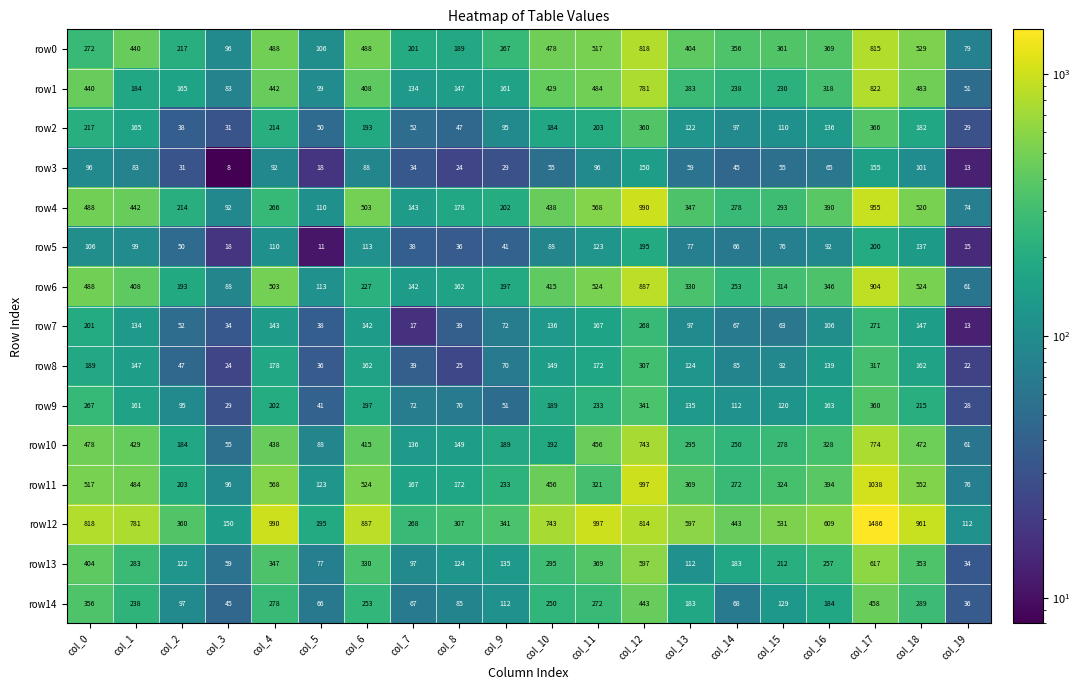

Which series has the widest spread of values?

row12